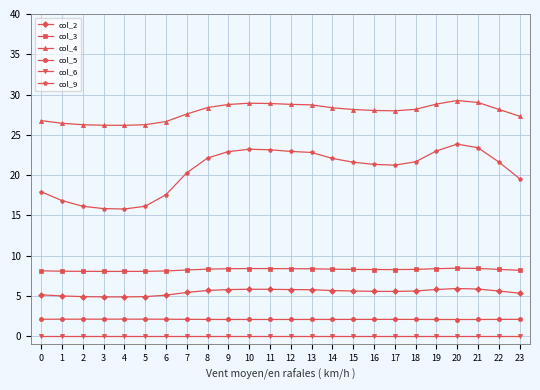

True or false: col_2 has more than 0 points higher than both neighbors.

True